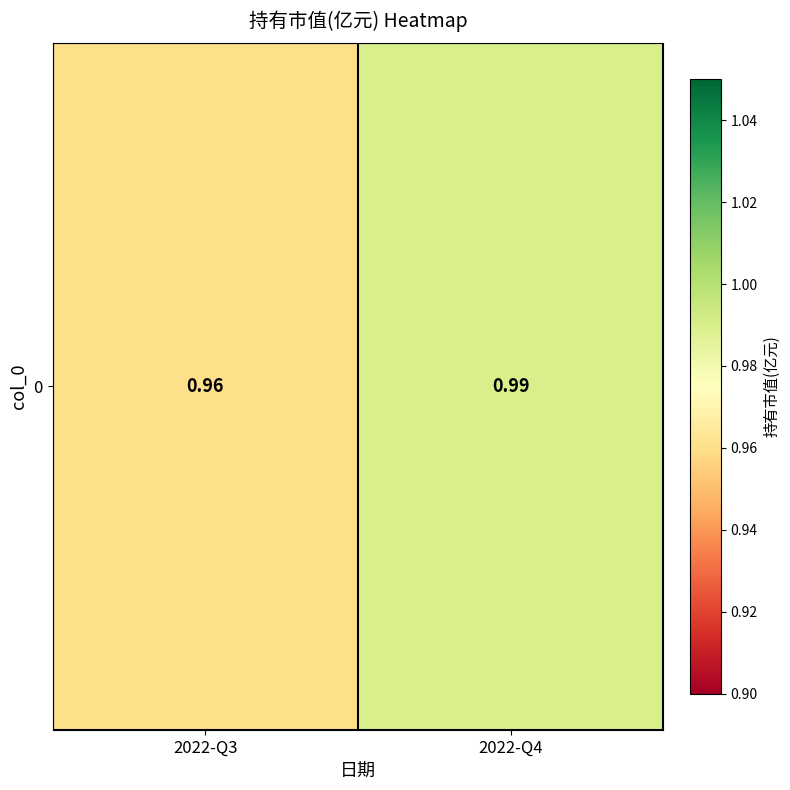

The value at 2022-Q4 is 0.4. True or false?

False